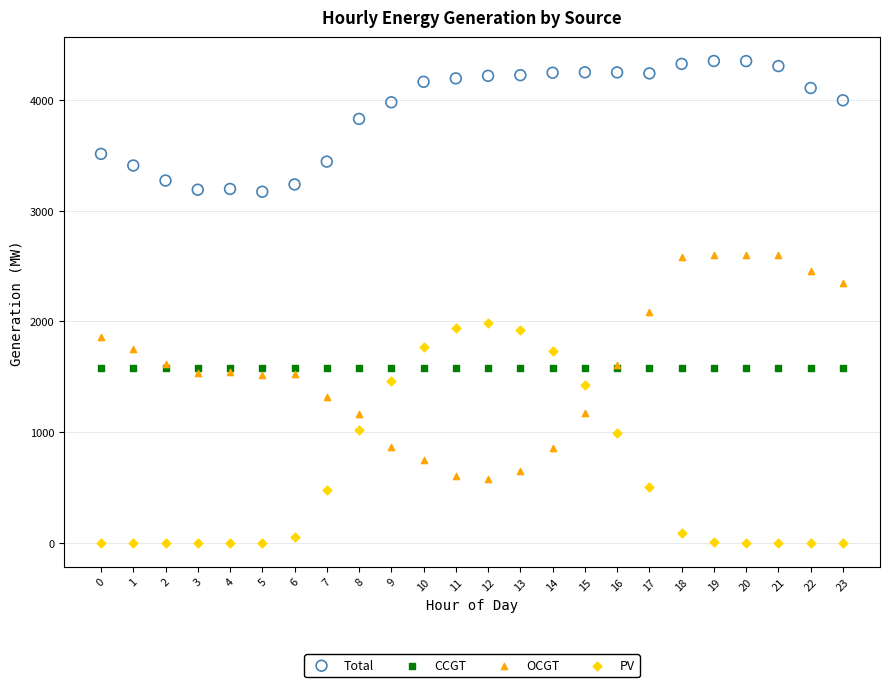

Which series contains the highest Y value?

Total